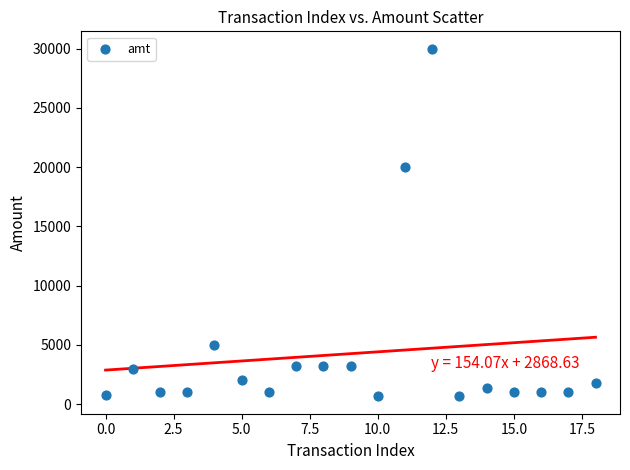

What is the range of Y values (max minus min)?

29344.0